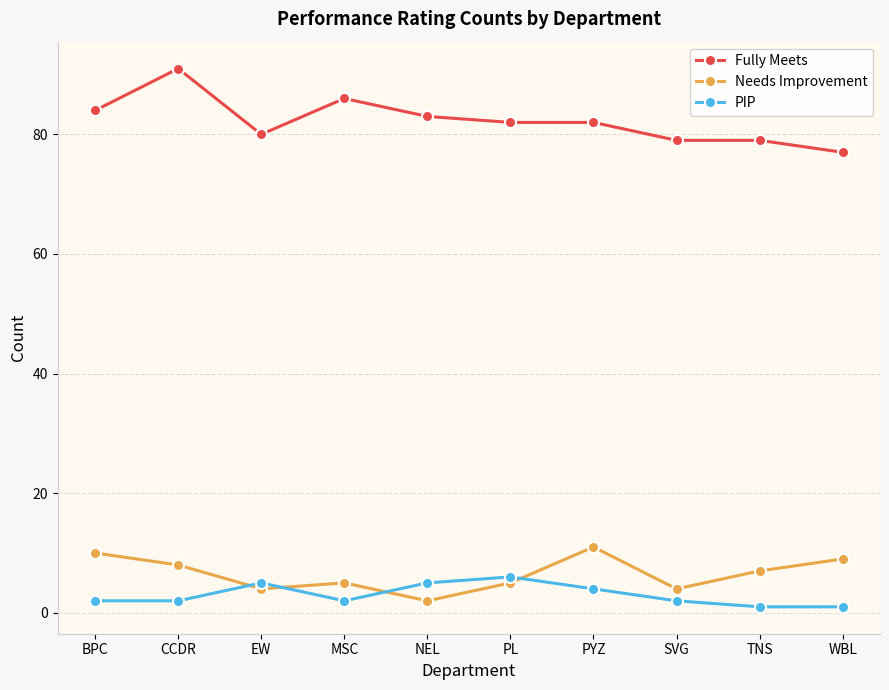

What are all the series names shown in the legend?

Fully Meets, Needs Improvement, PIP